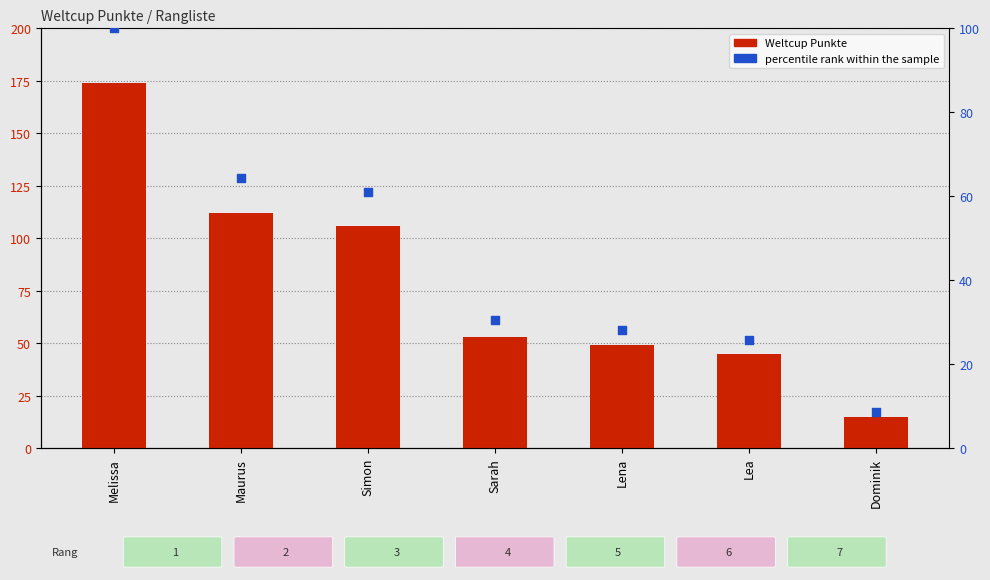

Which series contains the highest Y value?

Weltcup Punkte